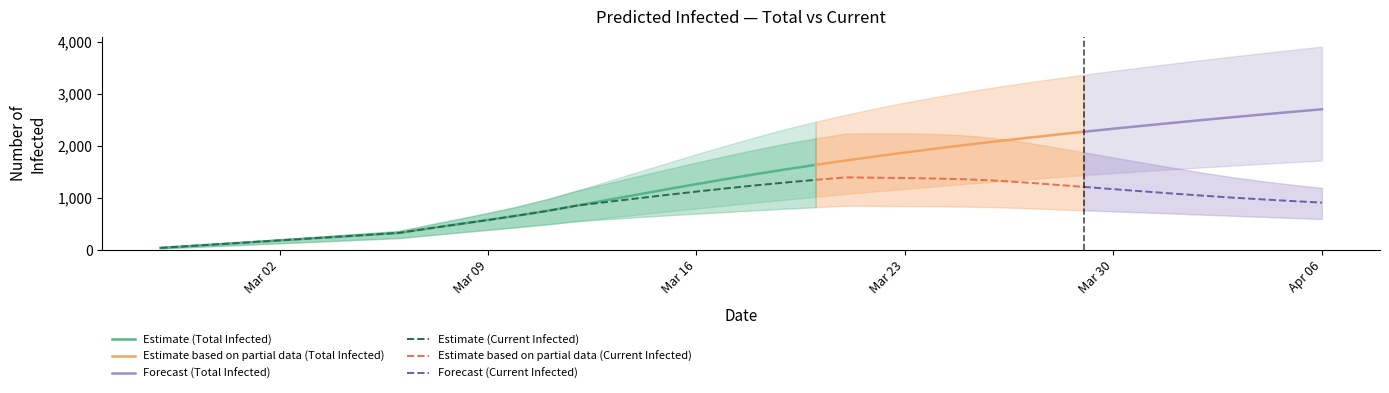

What is the difference between the maximum and minimum values in the predicted_current_infected_lower series?

822